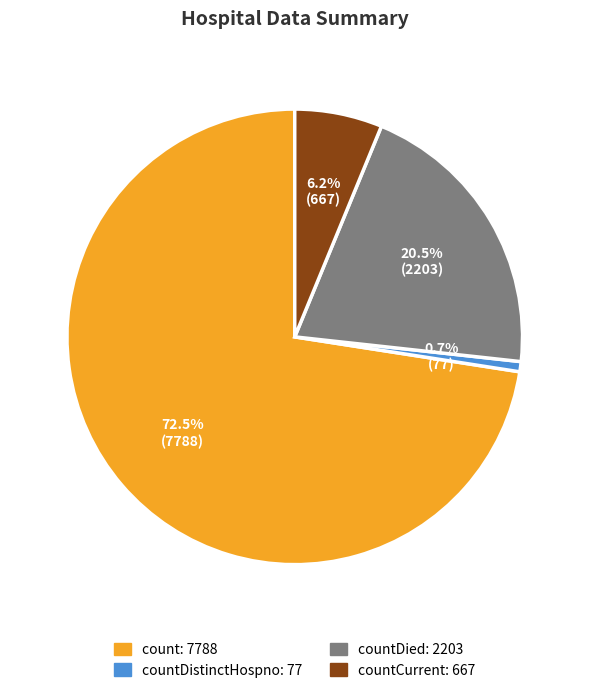

Is there any slice that represents more than half of the pie?

Yes